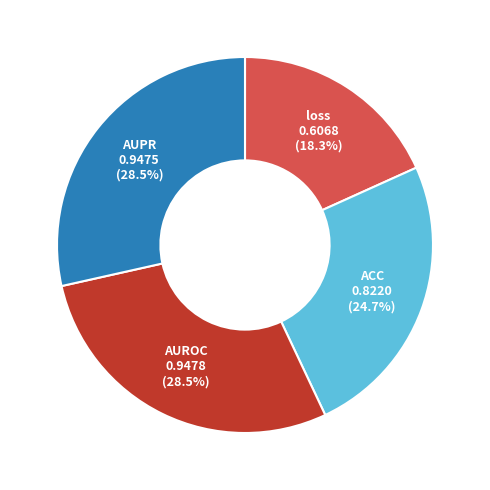

Is the sum of loss and ACC greater than half?

No